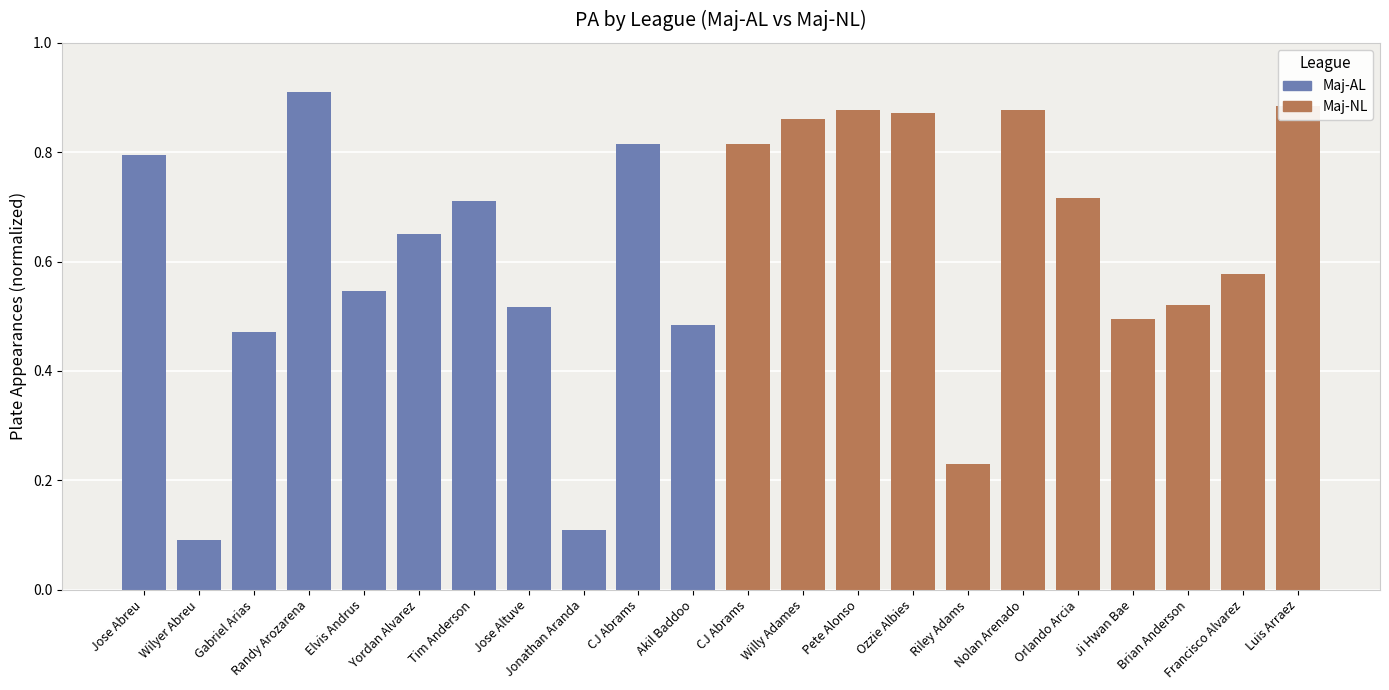

What is the difference between the second highest and minimum values in the Maj-NL series?

0.6